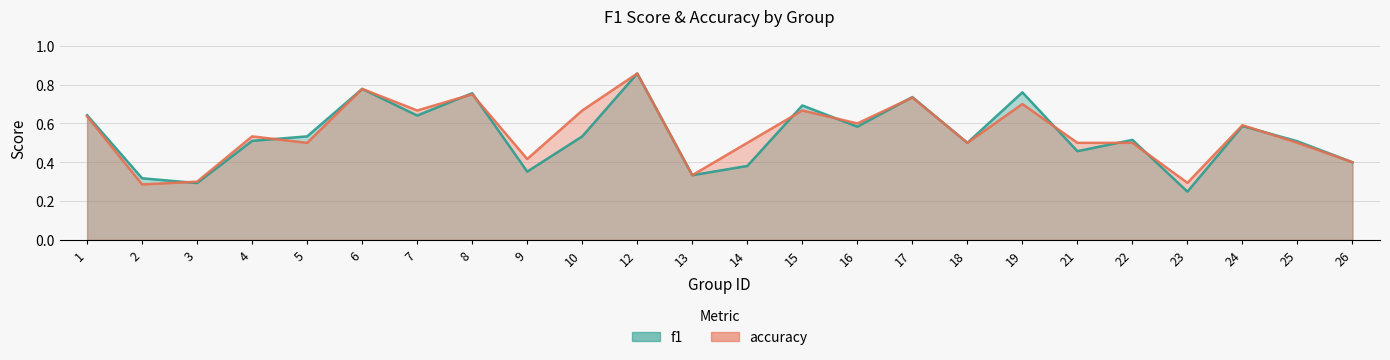

What is the value of the f1 point at the 16th from the left?

0.7